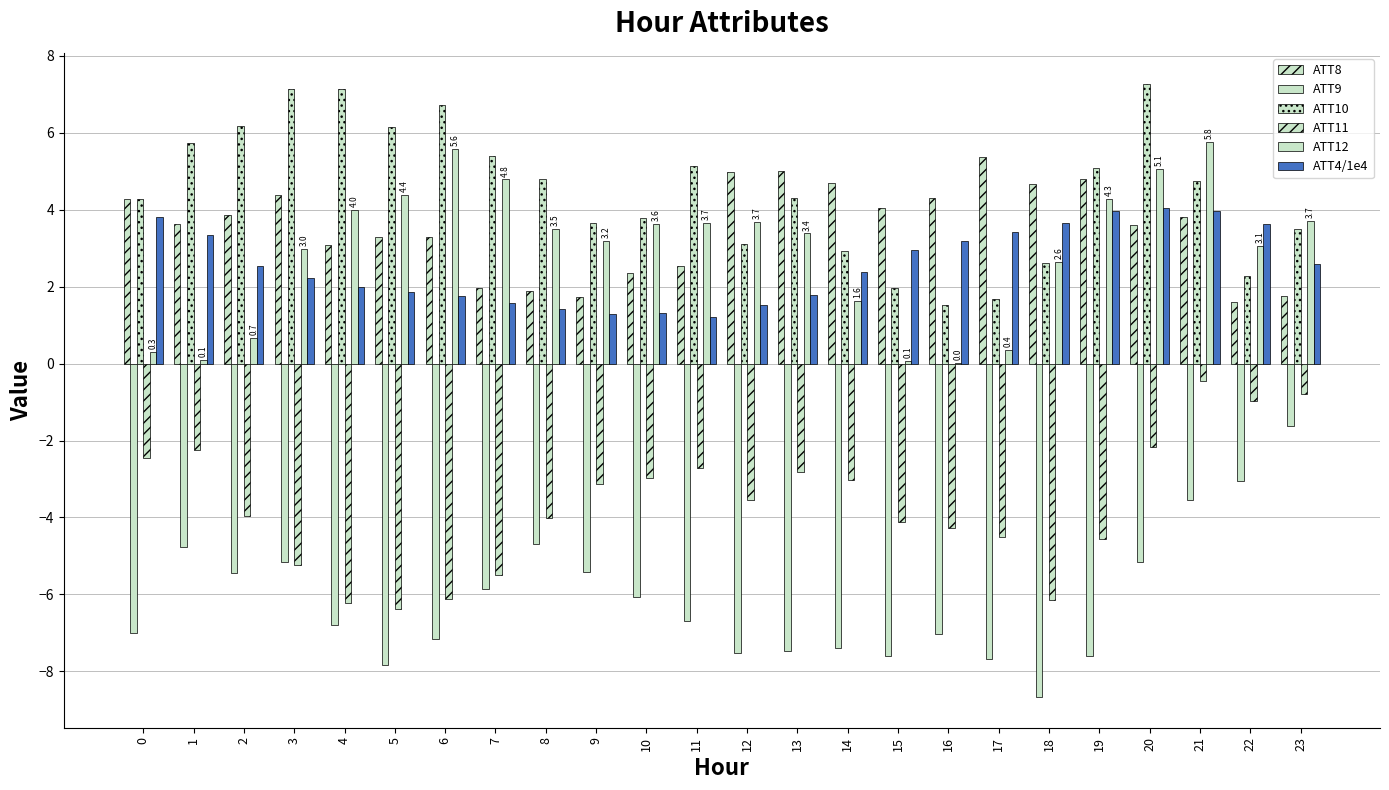

How many groups of bars are there?

24